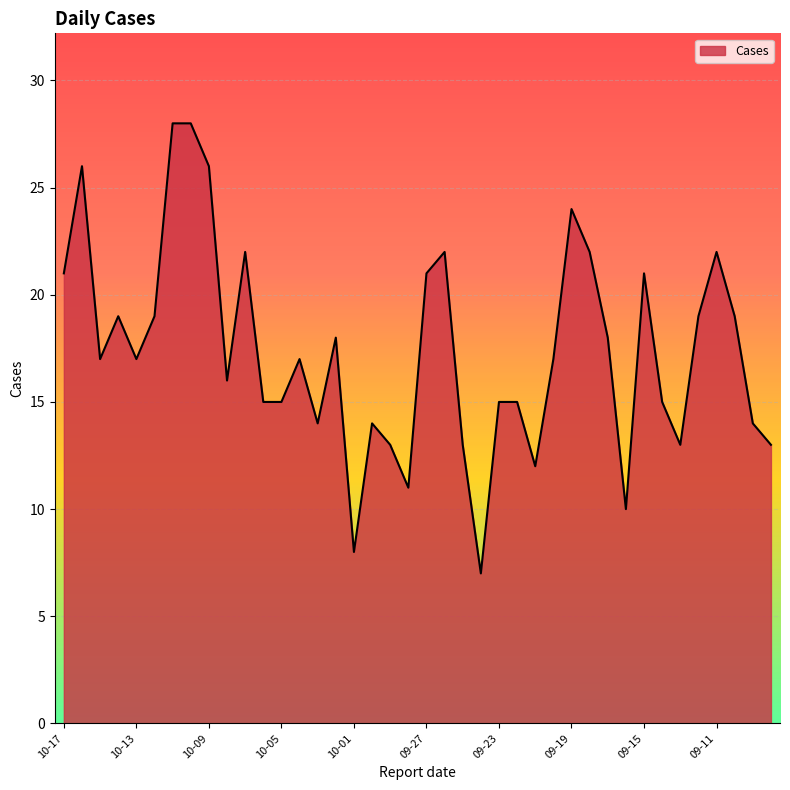

What is the smallest value displayed?

7